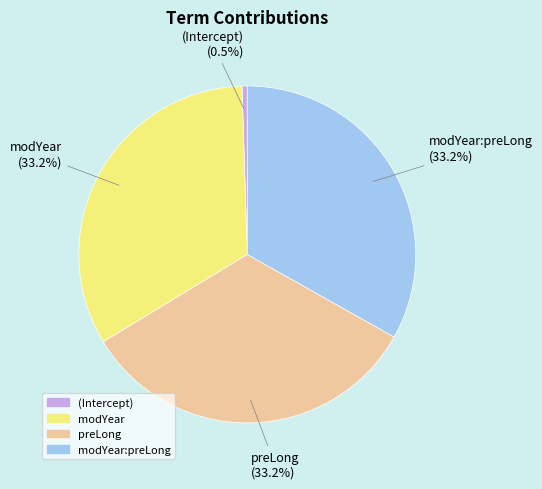

Is there a majority slice in this chart?

No